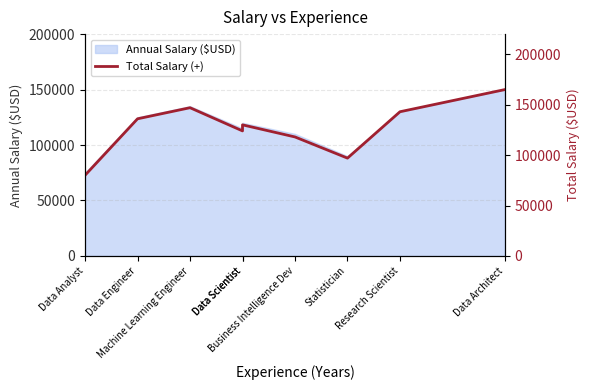

At which label is the value closest to 122500?

Data Scientist